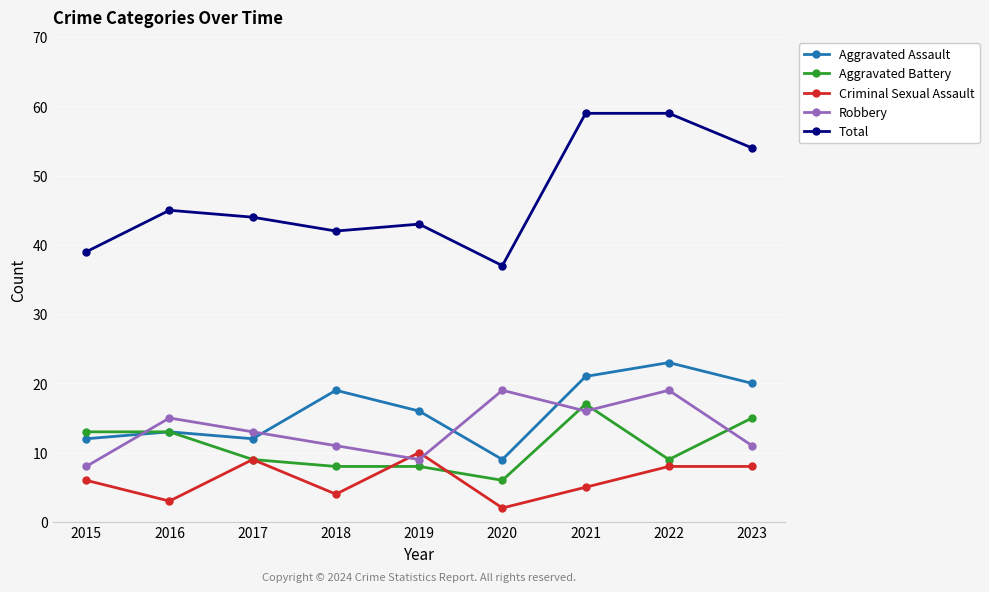

What is the value of the Robbery point at the 6th from the left?

19